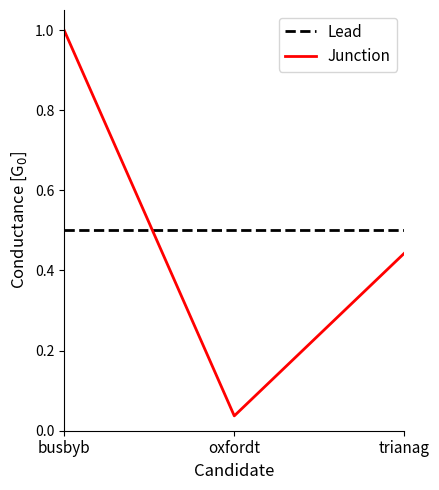

What position from the right is oxfordt?

2